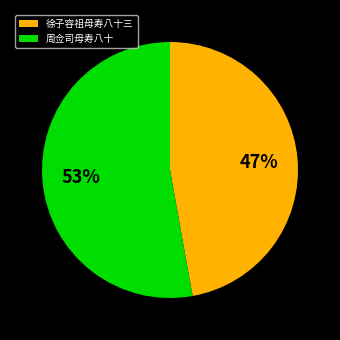

Does 周佥司母寿八十 represent more than half of the total?

Yes